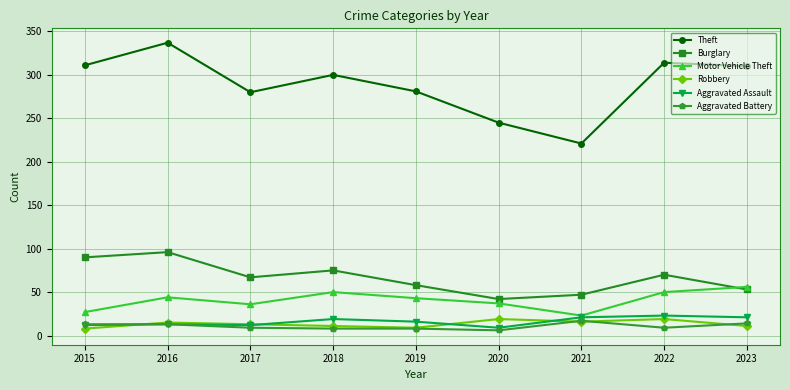

The Aggravated Battery series shows 6 at 2020. True or false?

True